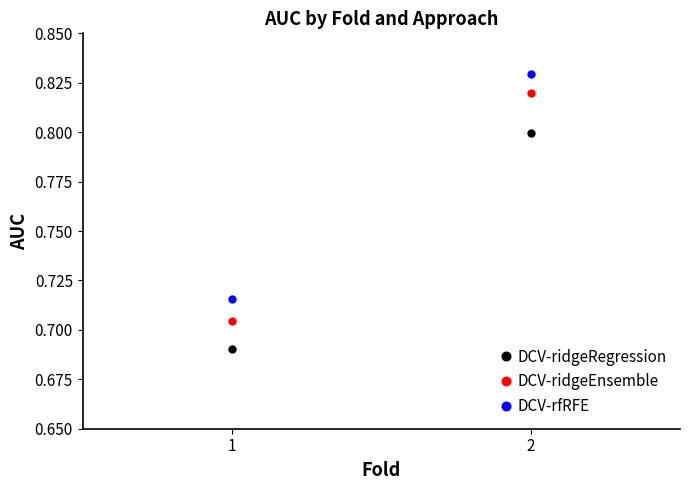

Between 1 and 2, which series saw the biggest shift?

DCV-ridgeEnsemble